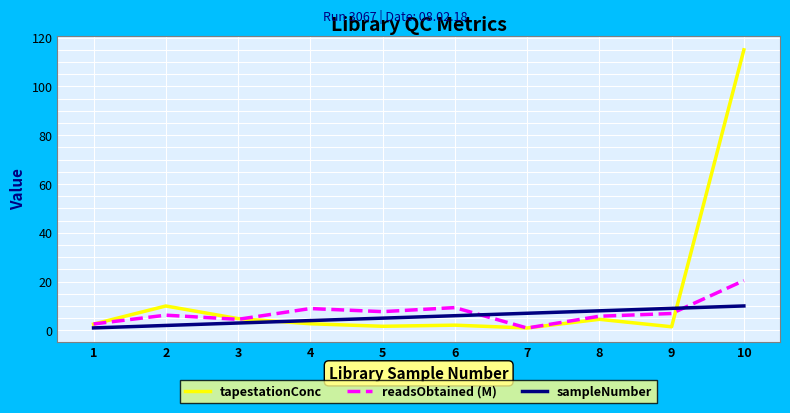

Which series has the widest spread of values?

tapestationConc